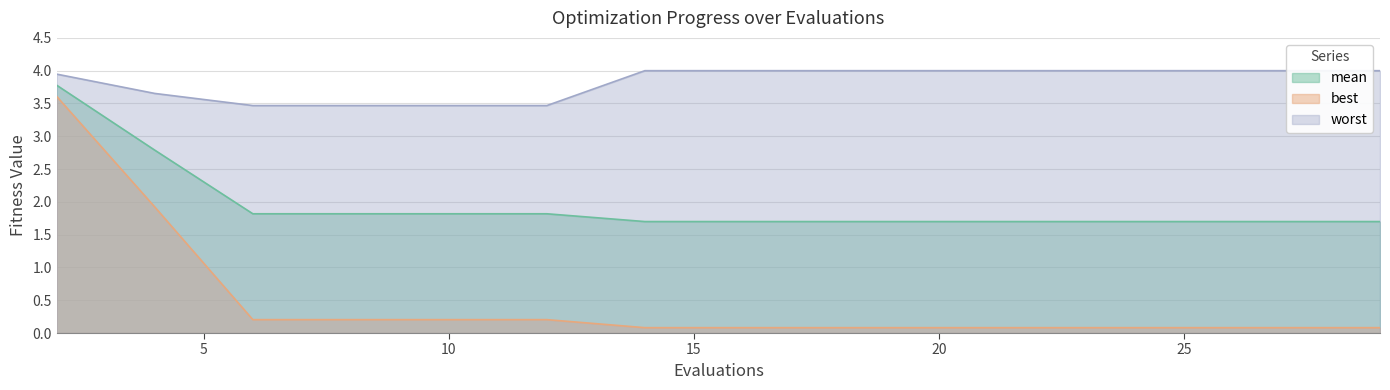

How many distinct data groups are displayed?

3